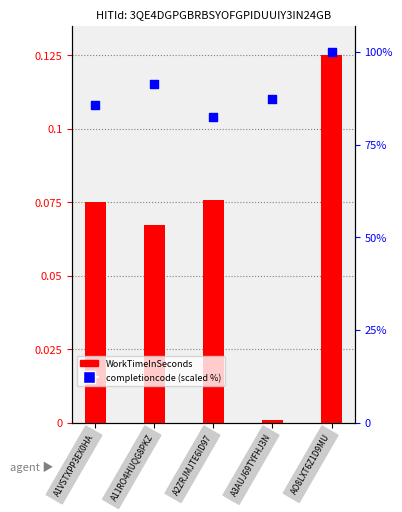

At which category is the sum across all series the highest?

AO8LXT6Z1D9MU